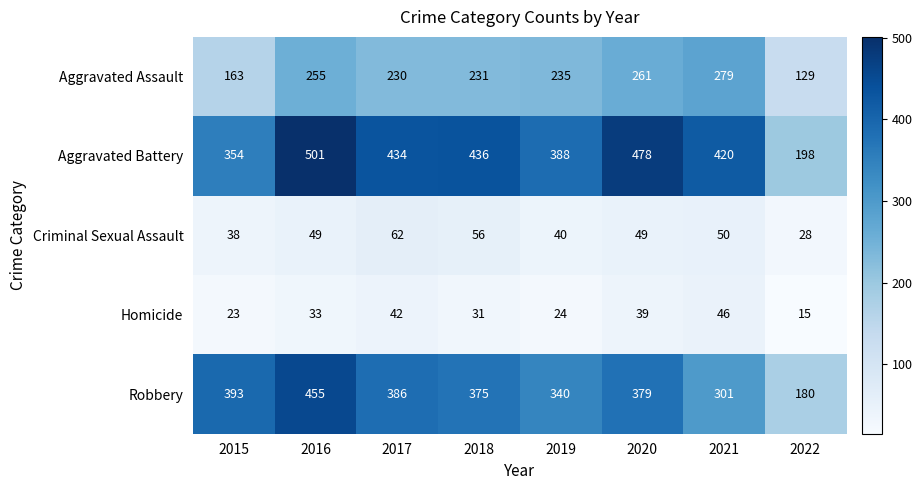

What is the spread (max minus min) of values at 2015?

370